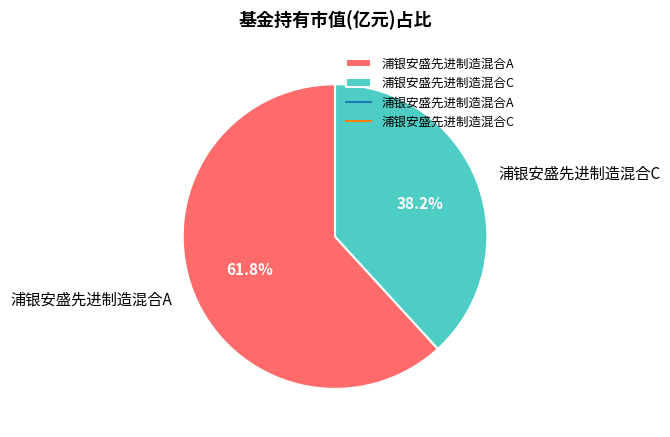

What percentage is the 浦银安盛先进制造混合C slice, to the nearest percent?

38%